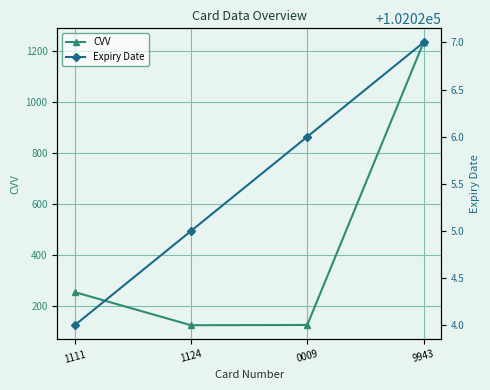

The CVV series shows 125 at 0009. True or false?

True